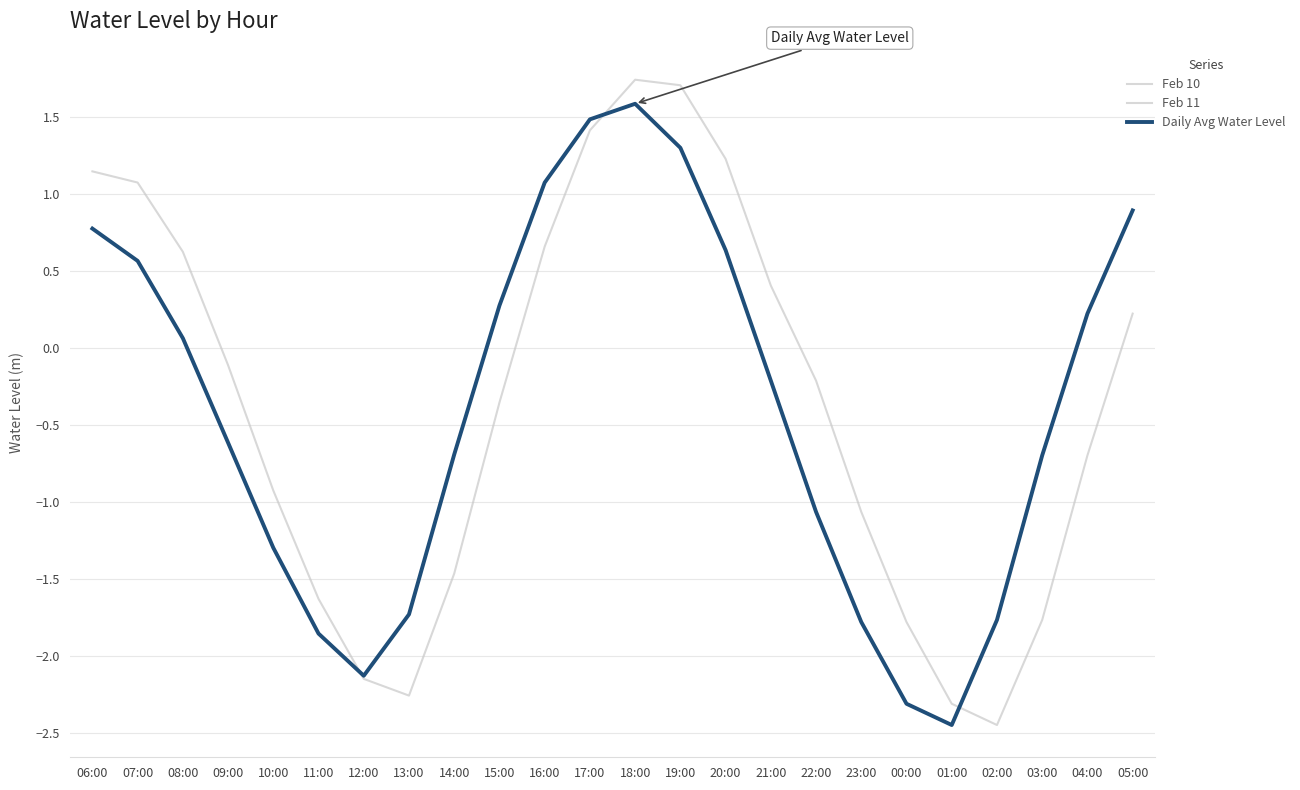

How many lines are shown in the chart?

3